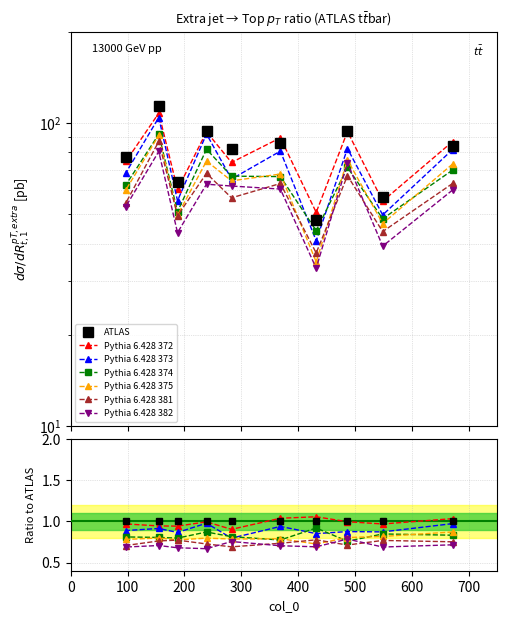

Which label corresponds to the largest value in the chart?

155